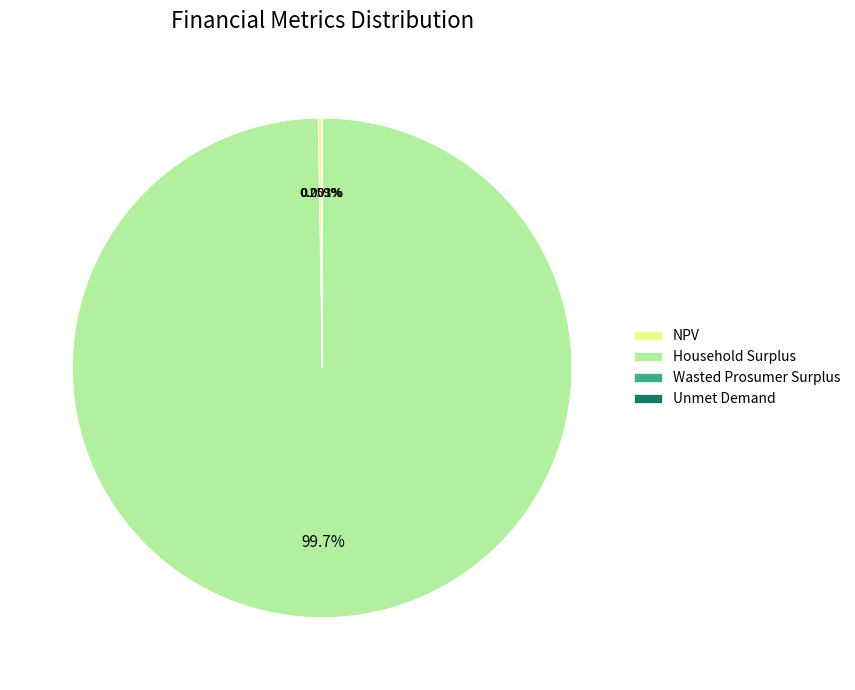

What is the largest slice in the pie chart?

Household Surplus